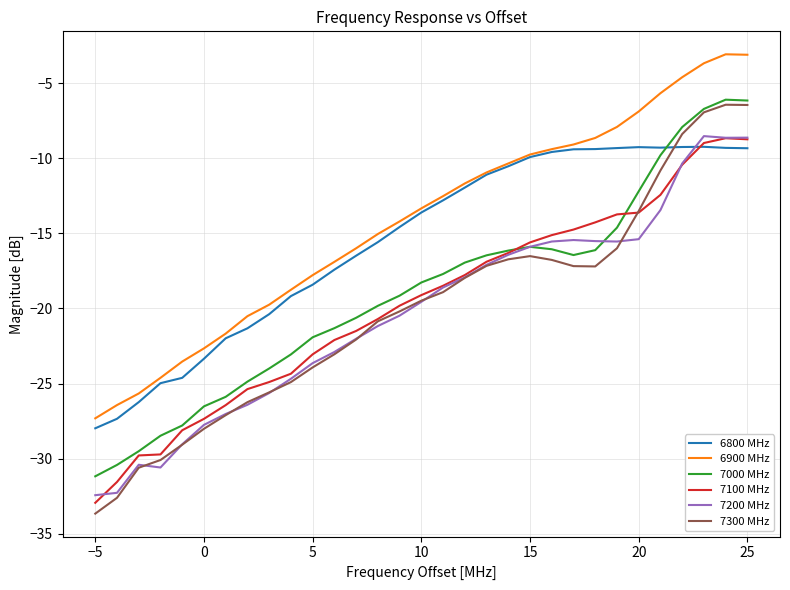

True or false: 6900 MHz and 7000 MHz cross at least once.

False